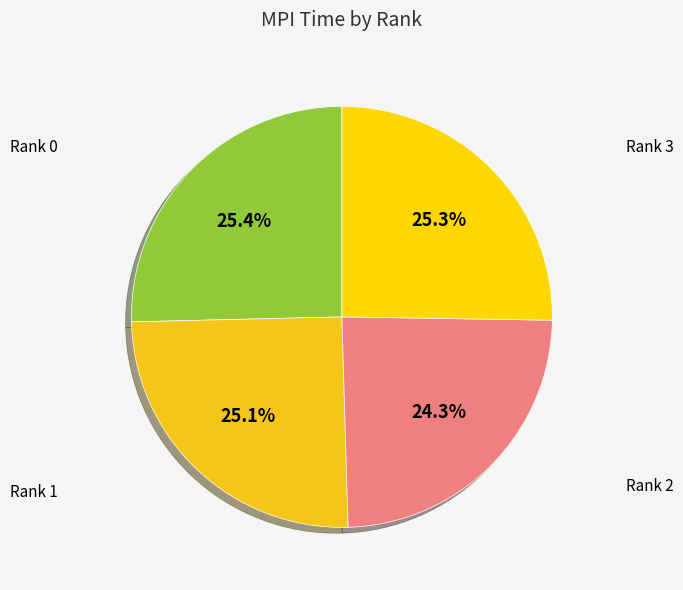

How many slices are in this pie chart?

4